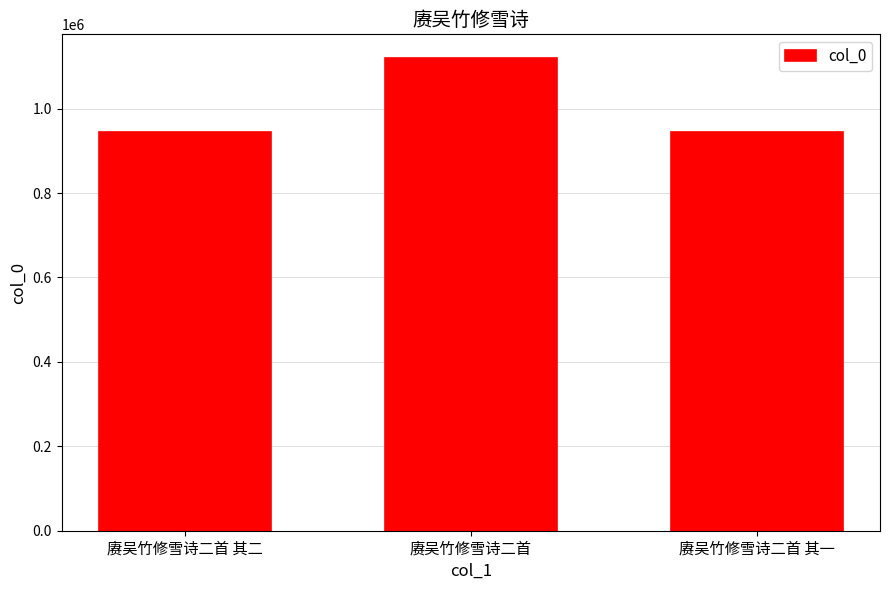

Is it true that the value at 赓吴竹修雪诗二首 其二 is 945465?

True